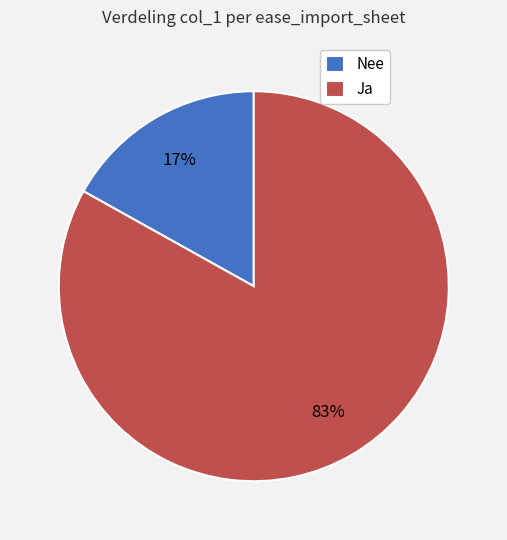

Combined, do Ja and Nee account for over 50%?

Yes